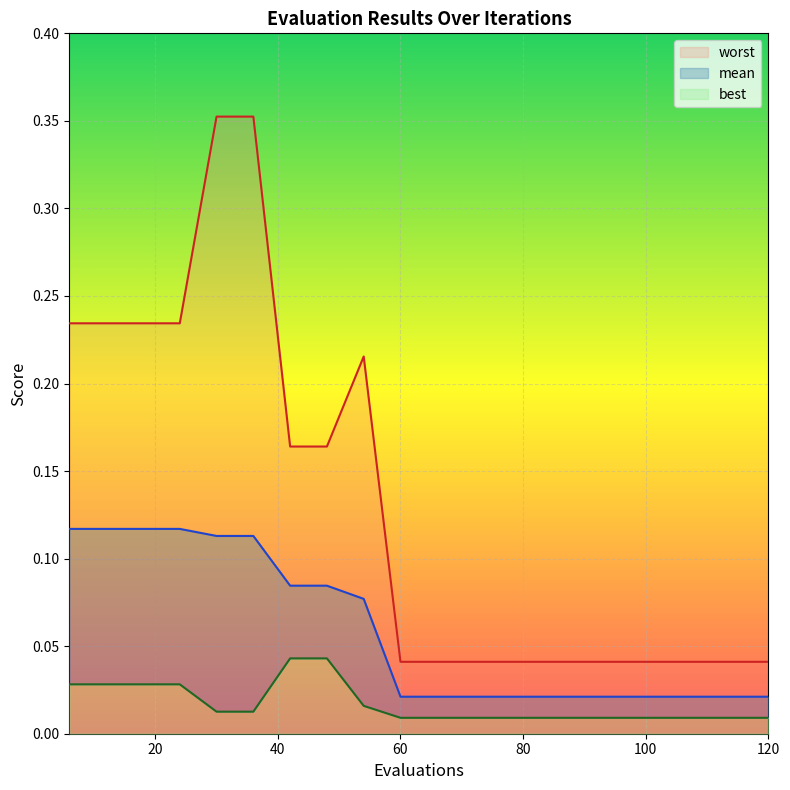

Read the worst value at 30.

0.4